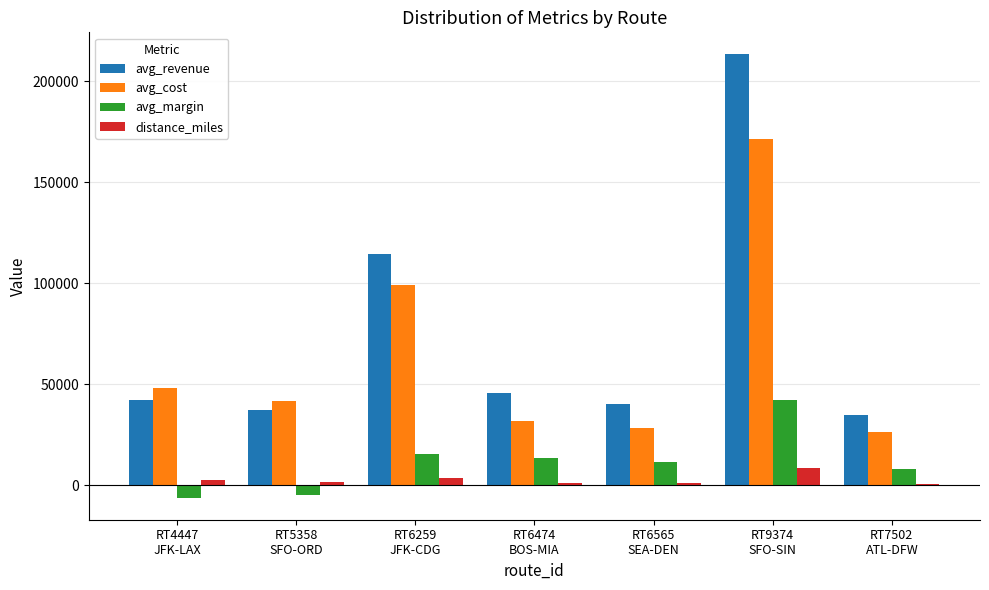

What is the maximum value for avg_margin?

42067.2